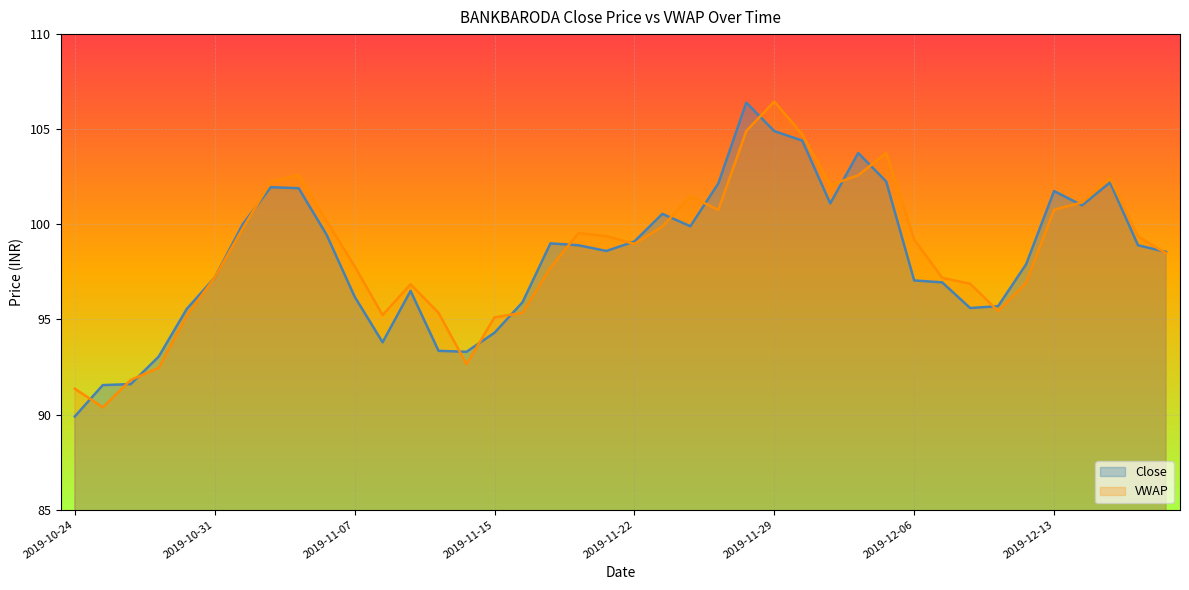

At how many categories does at least one series exceed 90?

40